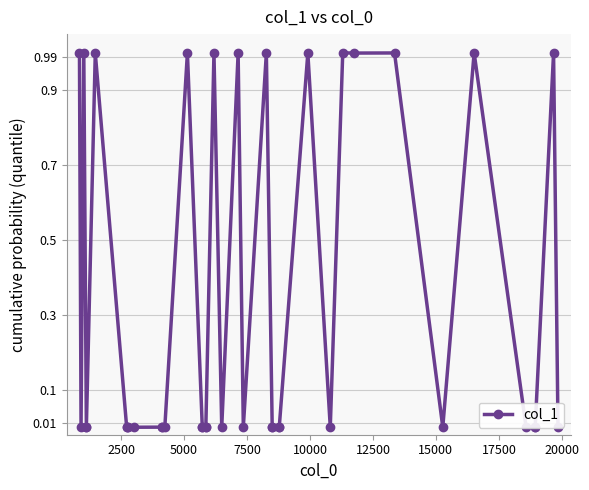

Reading left to right, list all the values displayed in this chart.

1.0	0.0	1.0	0.0	0.0	1.0	0.0	0.0	0.0	0.0	0.0	0.0	0.0	1.0	0.0	0.0	0.0	0.0	1.0	0.0	1.0	0.0	1.0	0.0	0.0	0.0	0.0	1.0	0.0	1.0	1.0	1.0	0.0	1.0	0.0	0.0	0.0	1.0	0.0